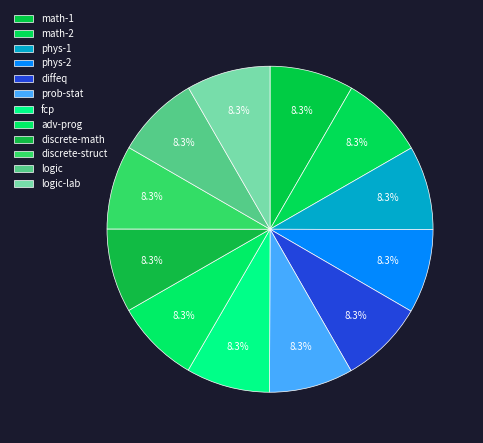

To the nearest percent, what portion does logic represent?

8%